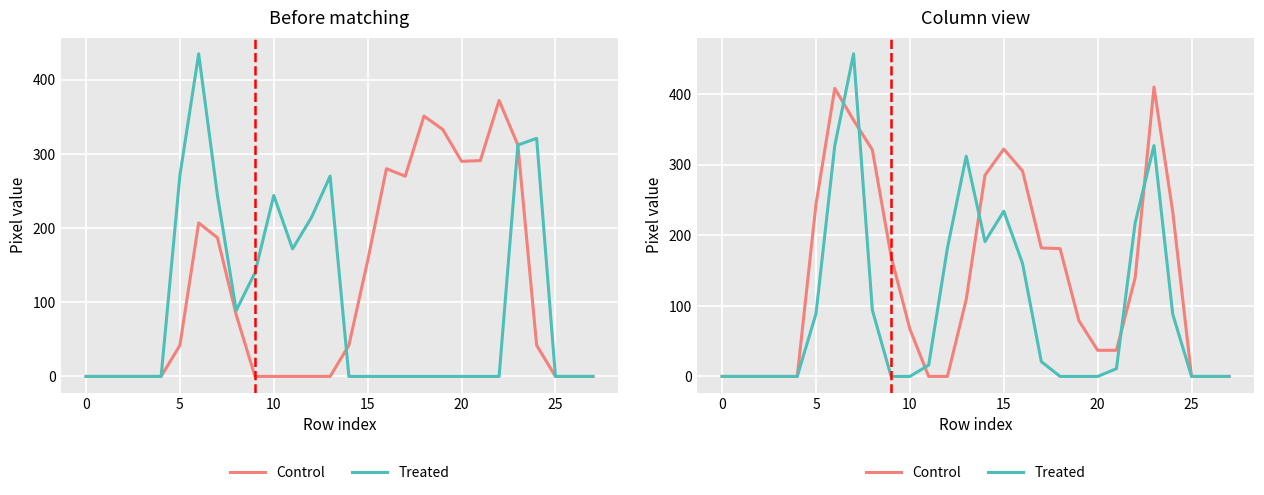

What is the difference between the maximum and second lowest values in the Control series?

410